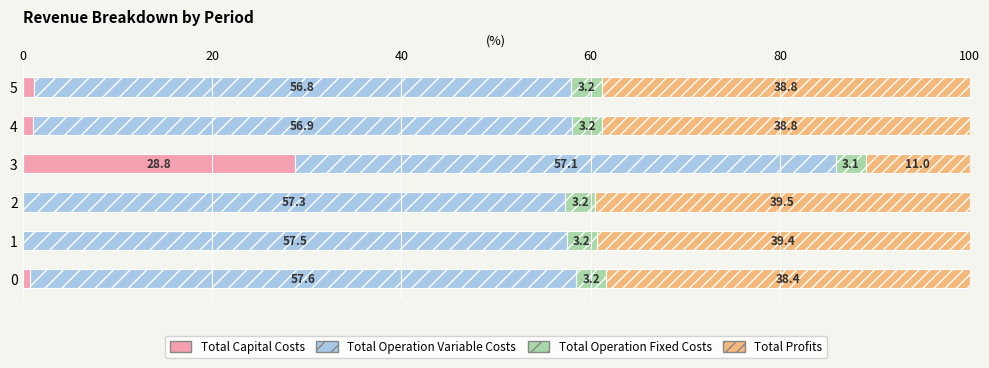

What are all the series names shown in the legend?

Total Capital Costs, Total Operation Variable Costs, Total Operation Fixed Costs, Total Profits